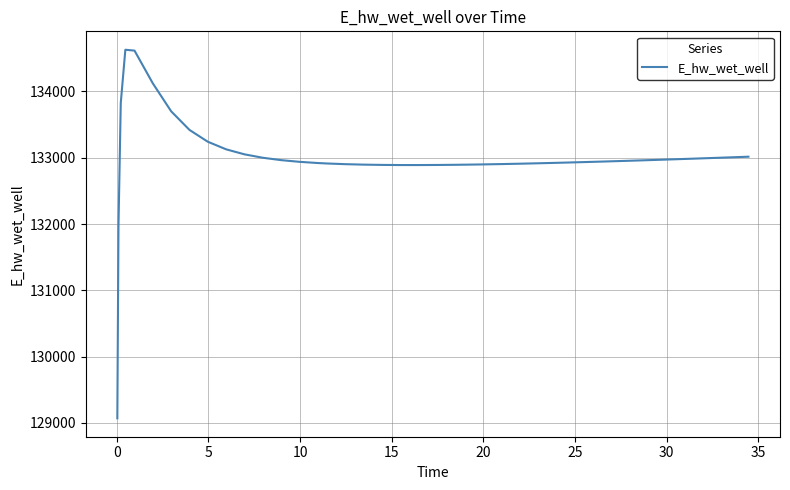

What is the minimum value shown in the chart?

129070.3